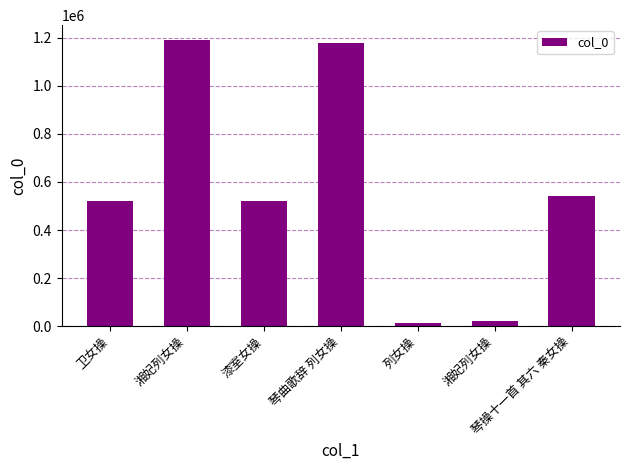

What is the difference between the maximum and minimum values?

1176277